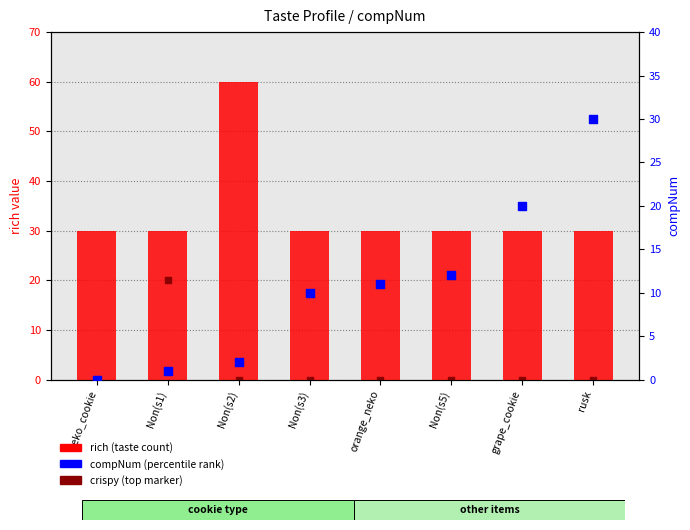

Which series contains the lowest Y value?

crispy (top marker)